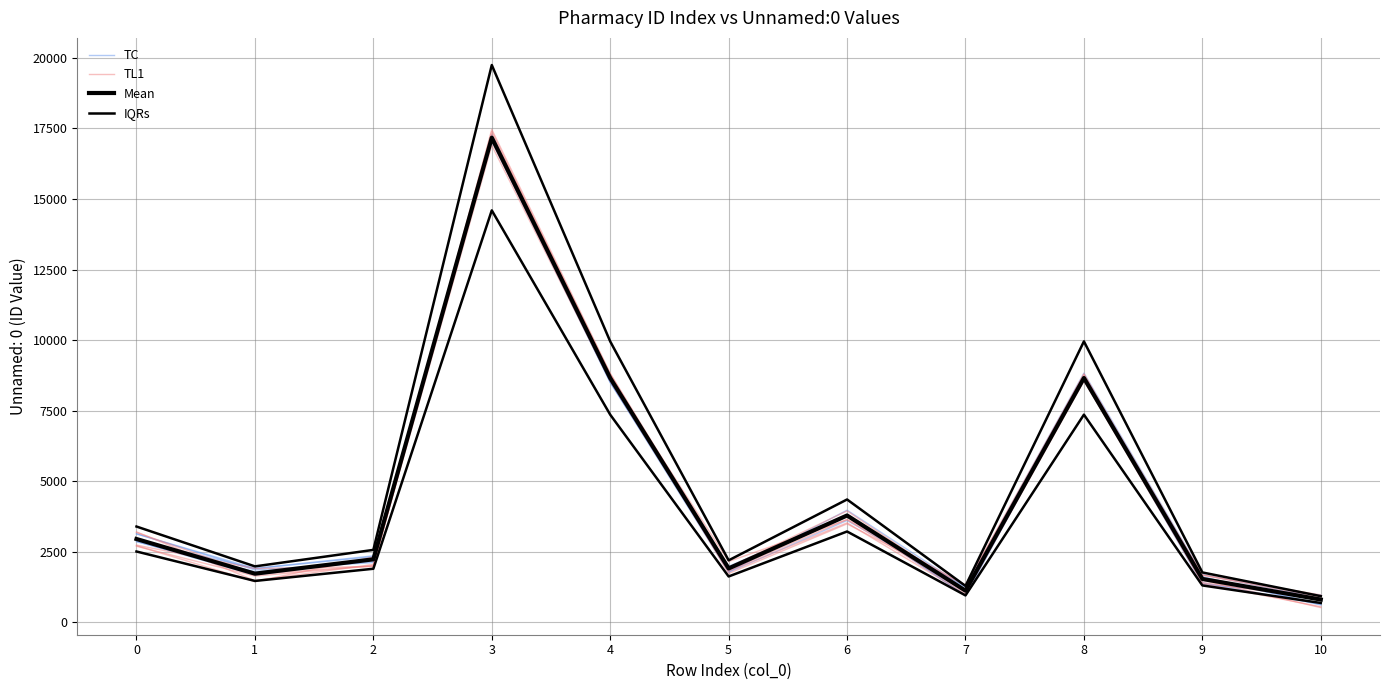

How many interior local peaks does the TC series have?

3